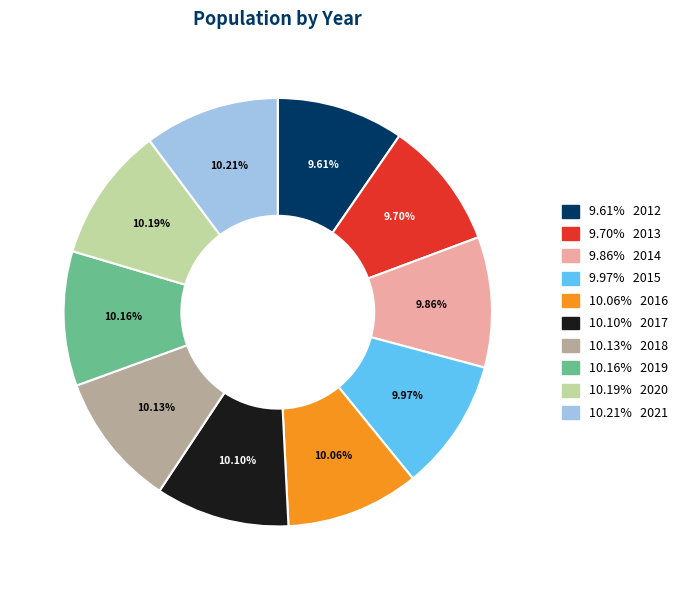

Is there a majority slice in this chart?

No